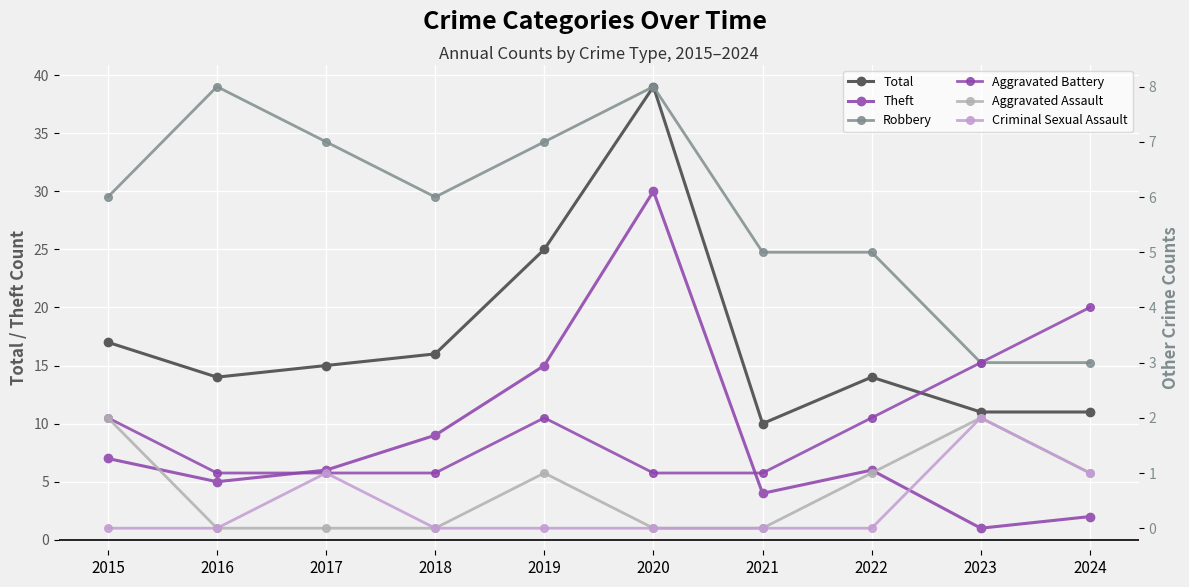

How many distinct data groups are displayed?

6